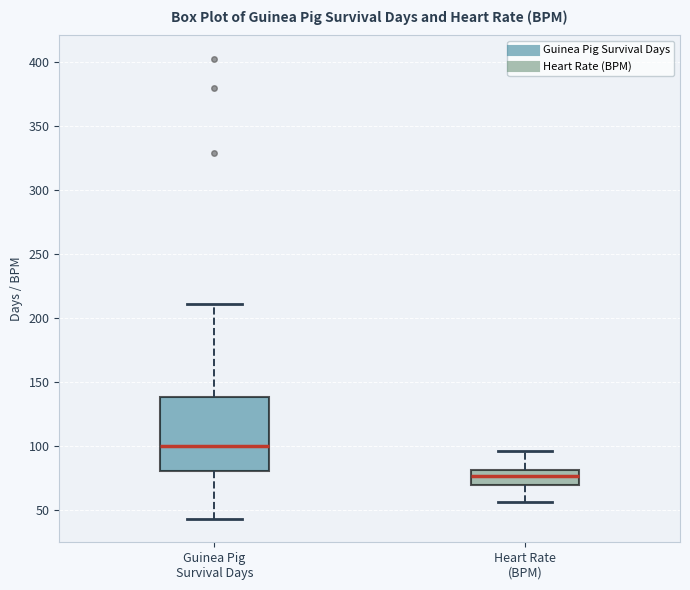

Reading left to right, read every box against the y-axis: the position of its median line, the range the box covers, and the ends of its whiskers. The values are not printed on the chart, so give them approximately, as read against the axis.

Guinea Pig Survival Days: median 100, box 80 to 140, whiskers 45 to 210
Heart Rate (BPM): median 75, box 70 to 80, whiskers 55 to 95